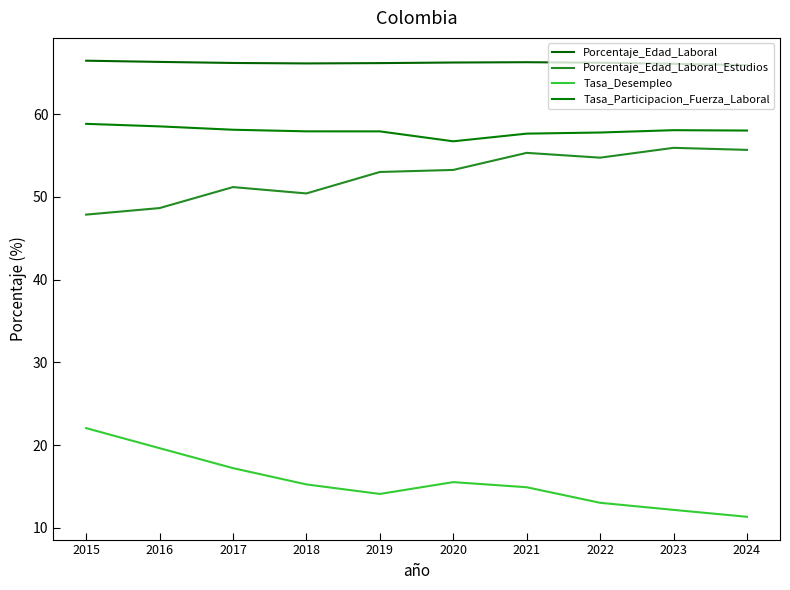

How many interior local valleys does the Tasa_Participacion_Fuerza_Laboral series have?

1